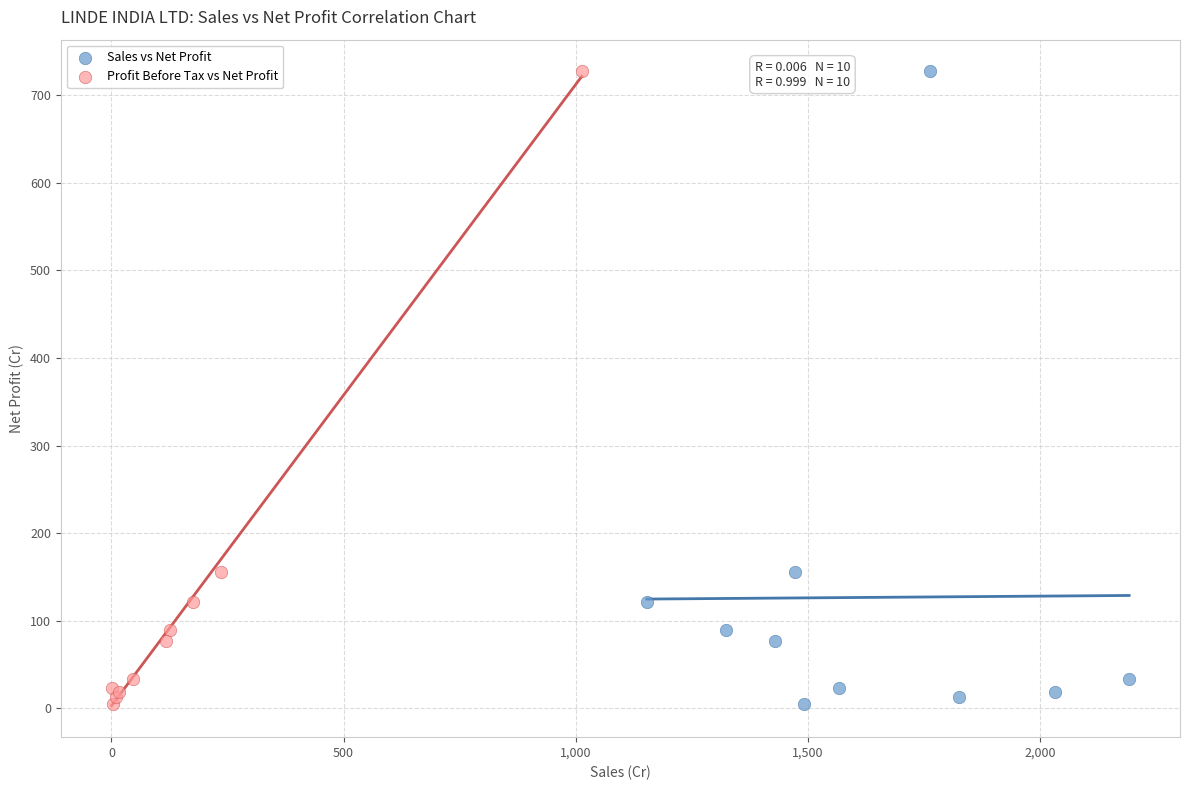

What are all the series names shown in the legend?

Sales vs Net Profit, Profit Before Tax vs Net Profit